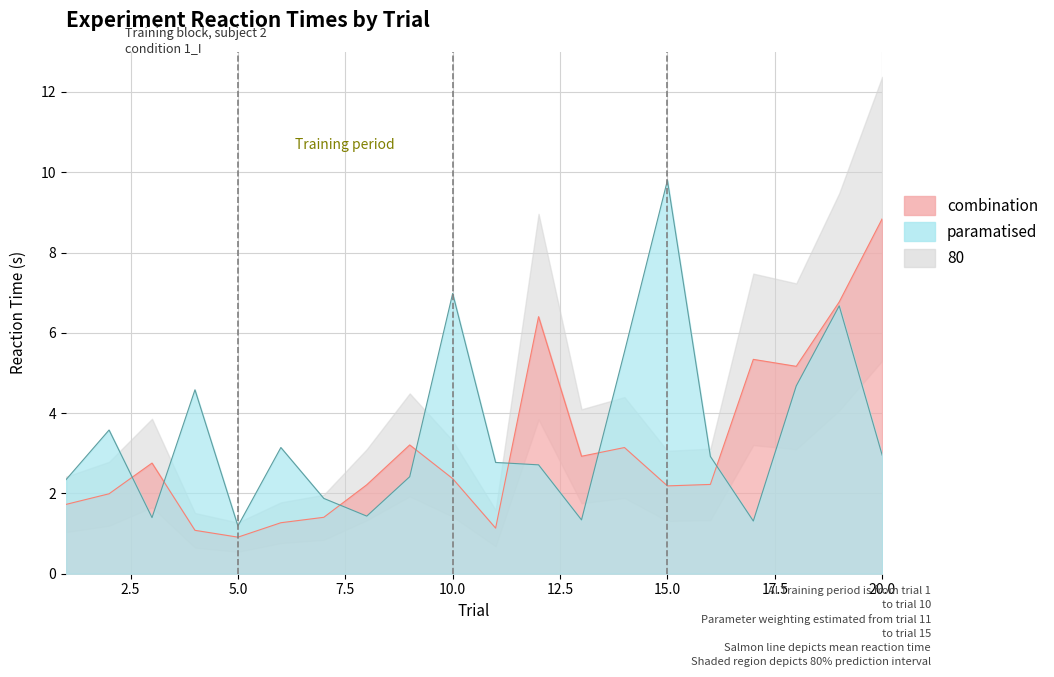

True or false: paramatised has a value of 2.8 at 11.

True